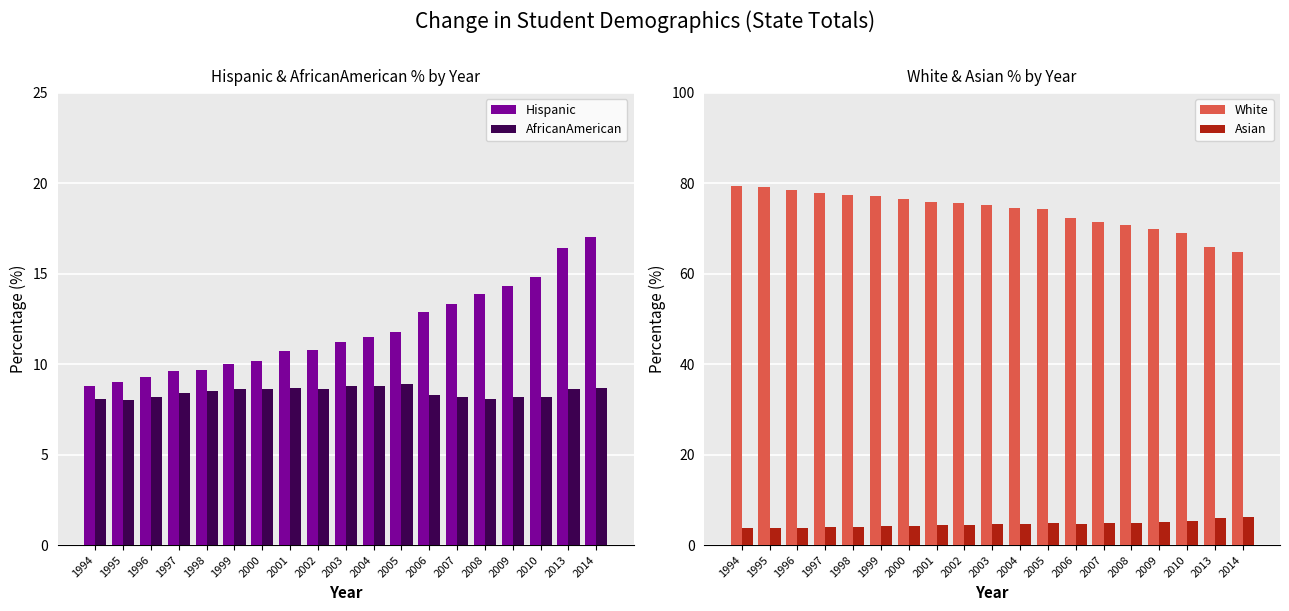

Where is AfricanAmerican nearest to the value 8?

1995